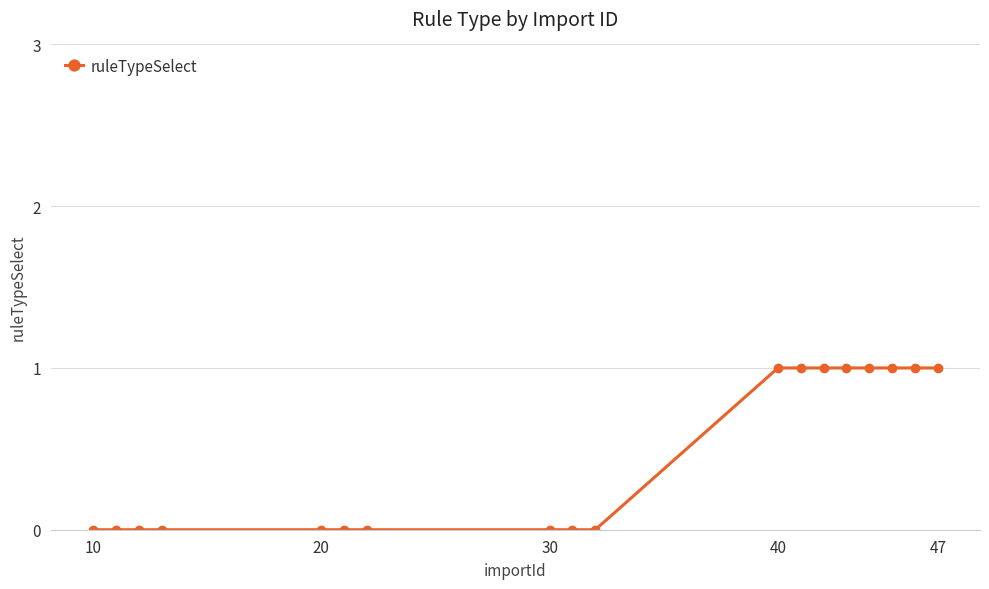

Reading left to right, extract all data points from this chart.

0	0	0	0	0	0	0	0	0	0	1	1	1	1	1	1	1	1